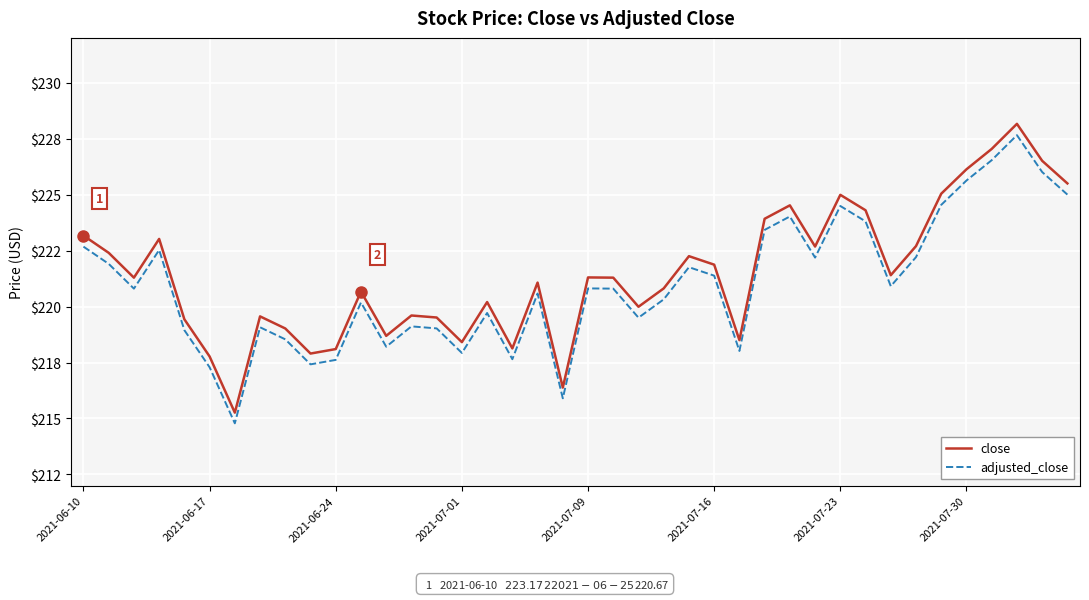

Is this an area chart (filled region under the line)?

No